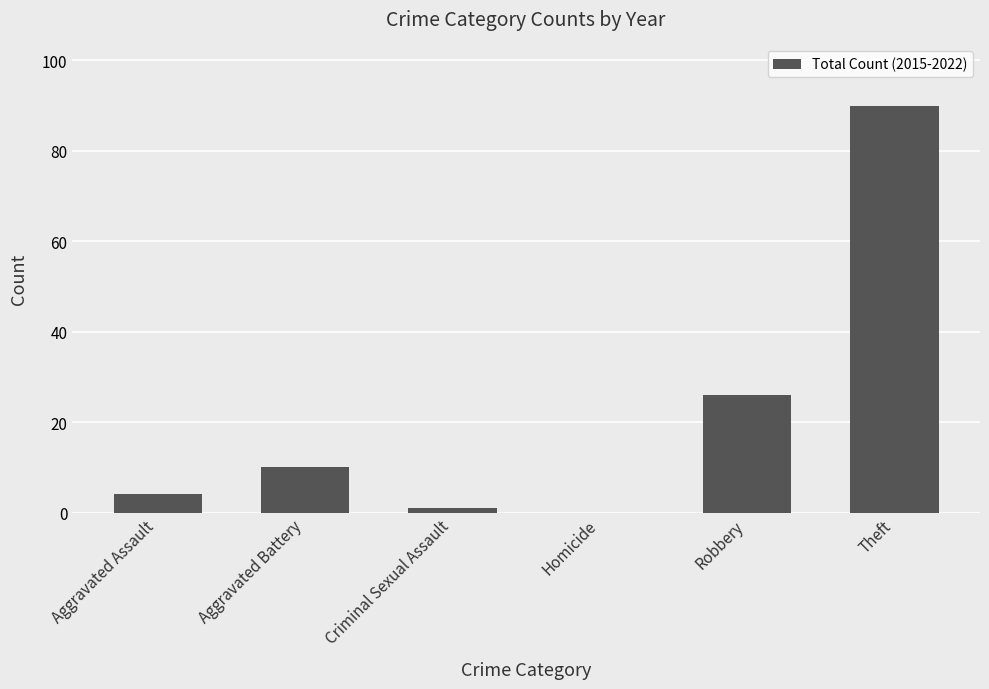

Reading left to right, what are all the values shown in this chart?

Aggravated Assault=4	Aggravated Battery=10	Criminal Sexual Assault=1	Homicide=0	Robbery=26	Theft=90